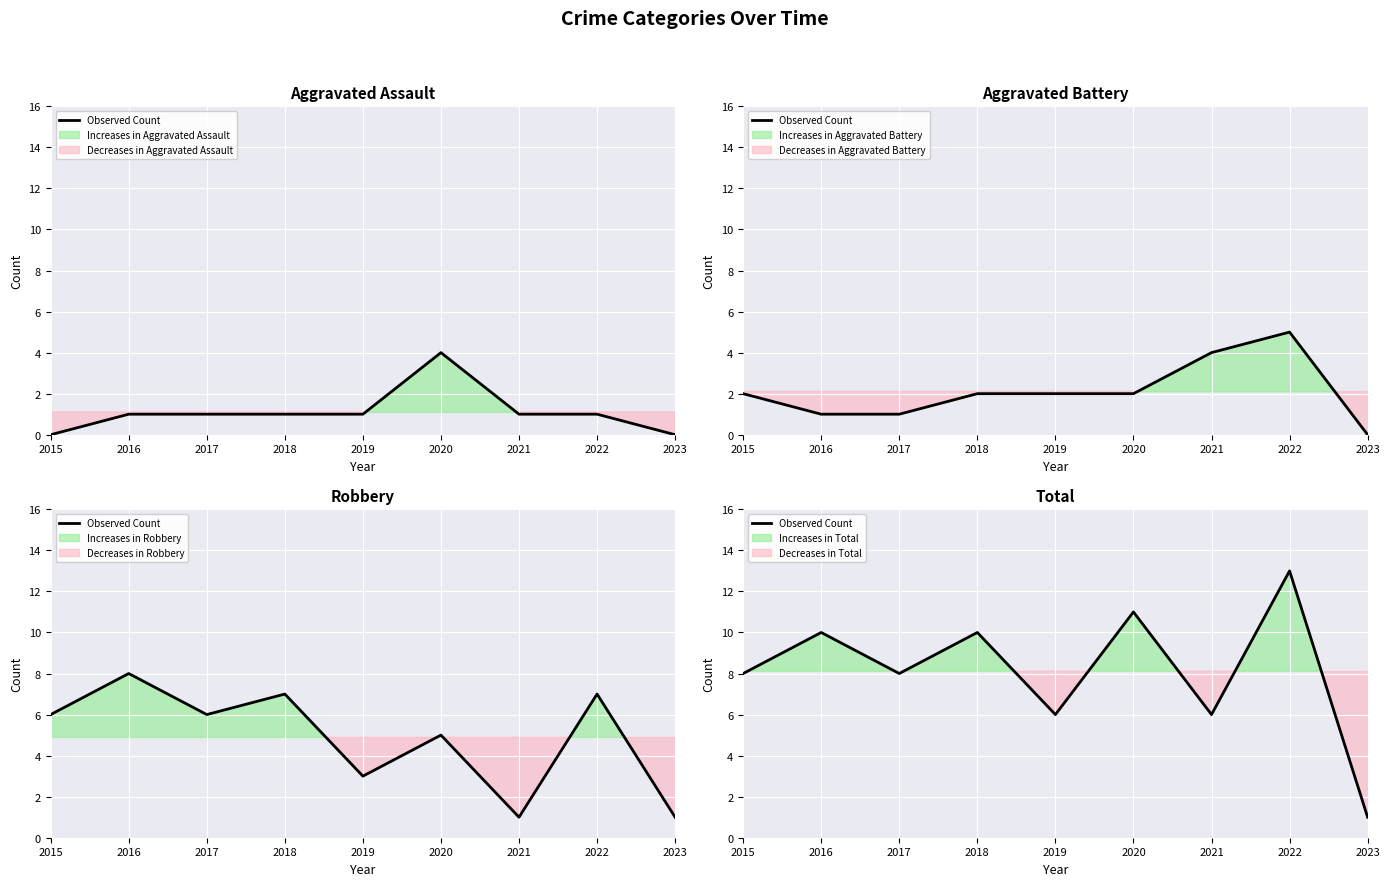

List the labels in order of value, smallest first.

2023, 2019, 2021, 2015, 2017, 2016, 2018, 2020, 2022